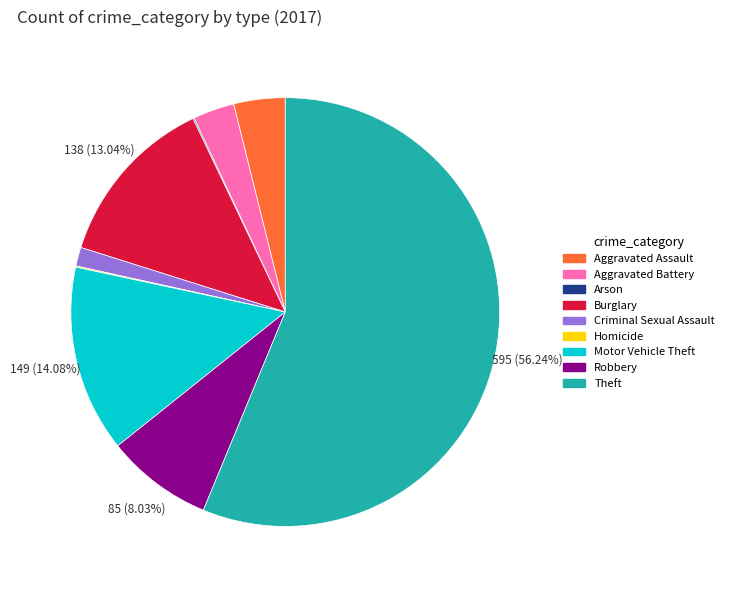

Which has a higher value, Aggravated Battery or Aggravated Assault?

Aggravated Assault